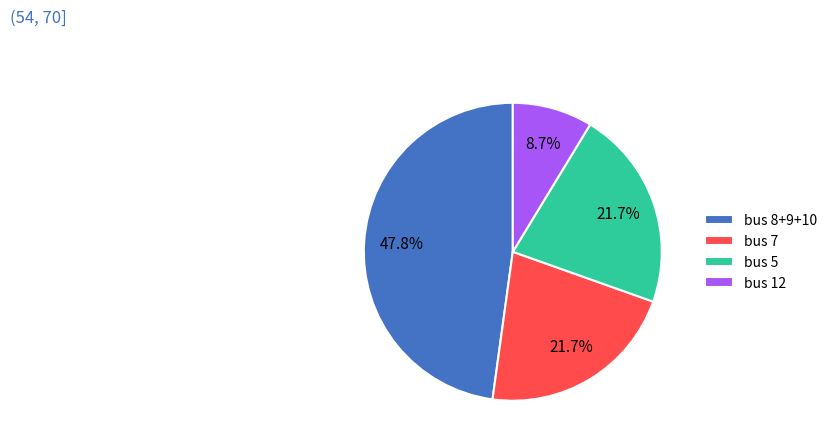

Which category has the smallest portion of the pie?

bus 12